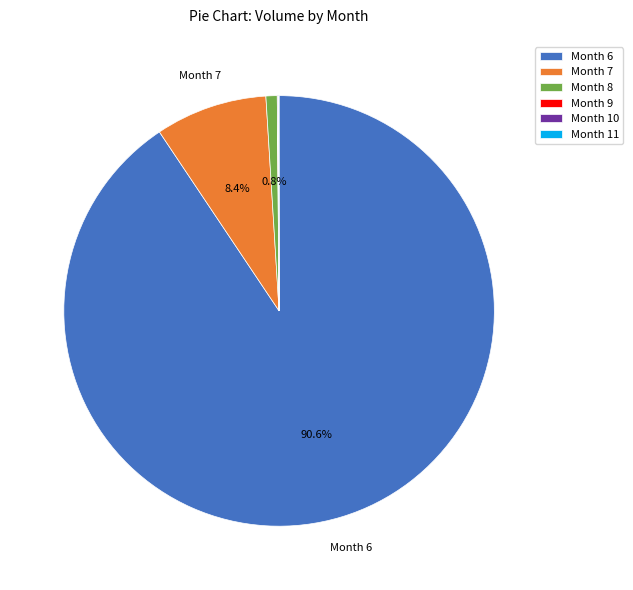

Is there any slice that represents more than half of the pie?

Yes